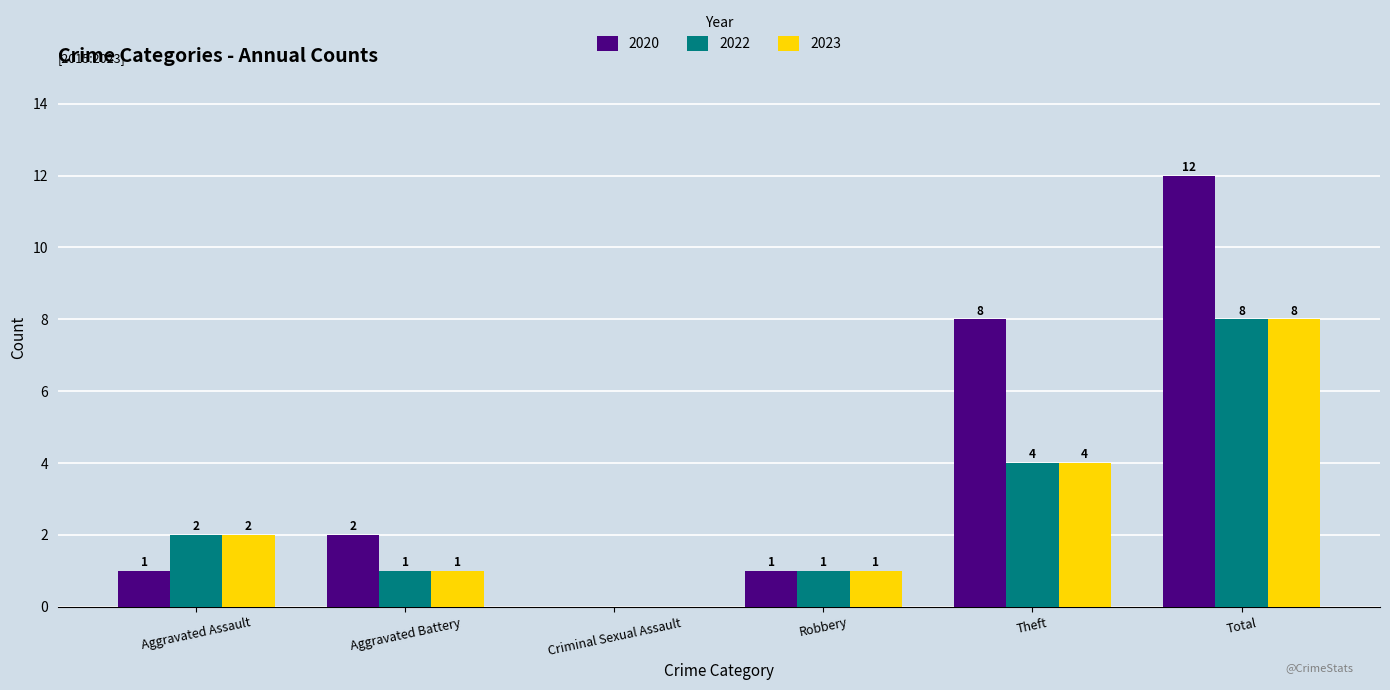

Reading right to left, list all the values displayed in this chart.

2020: Total=12	Theft=8	Robbery=1	Criminal Sexual Assault=0	Aggravated Battery=2	Aggravated Assault=1
2022: Total=8	Theft=4	Robbery=1	Criminal Sexual Assault=0	Aggravated Battery=1	Aggravated Assault=2
2023: Total=8	Theft=4	Robbery=1	Criminal Sexual Assault=0	Aggravated Battery=1	Aggravated Assault=2